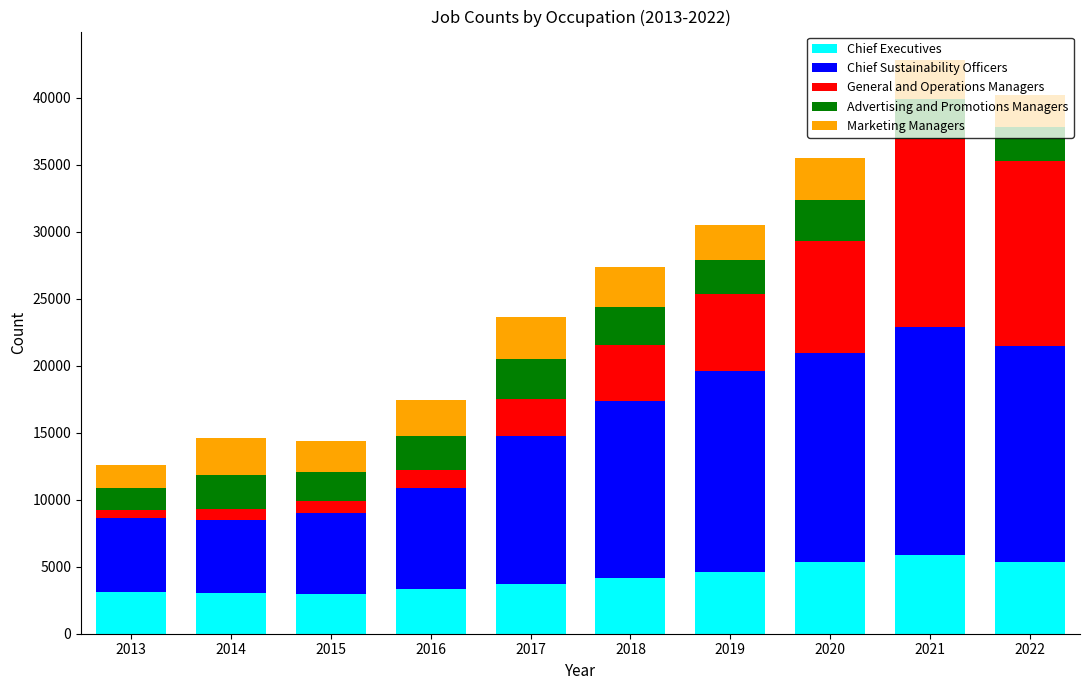

What is the maximum value for Chief Executives?

5909